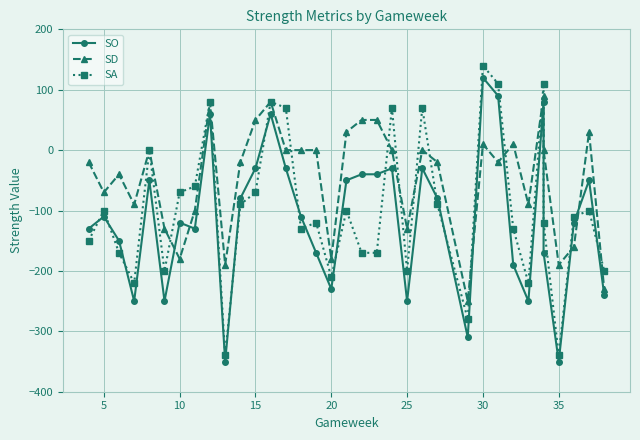

How many values in the SD series are below -20?

14